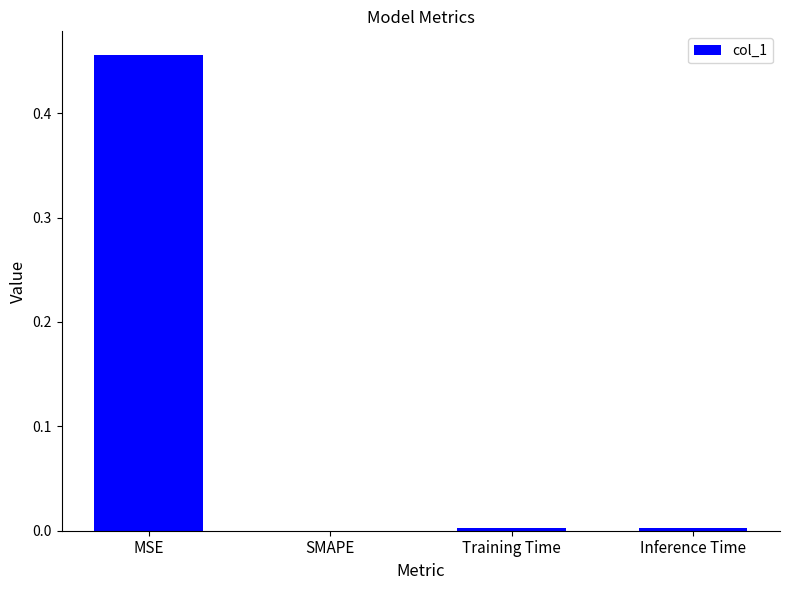

The chart shows a value of 0.0 at SMAPE. True or false?

True